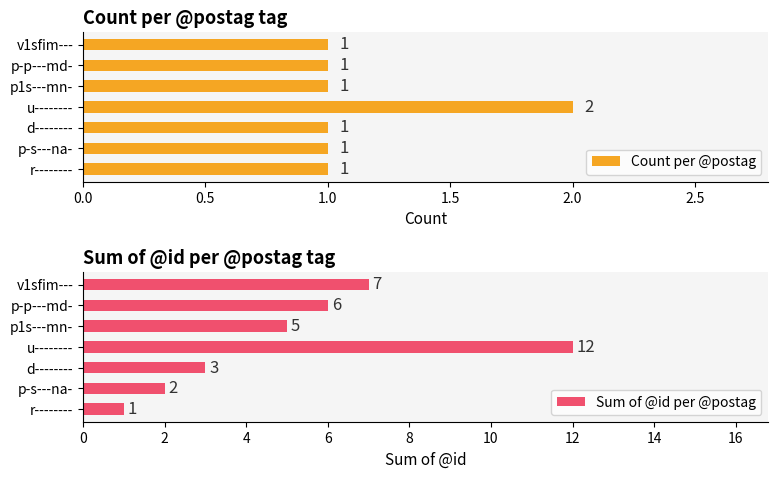

How many bars are there in each group?

2